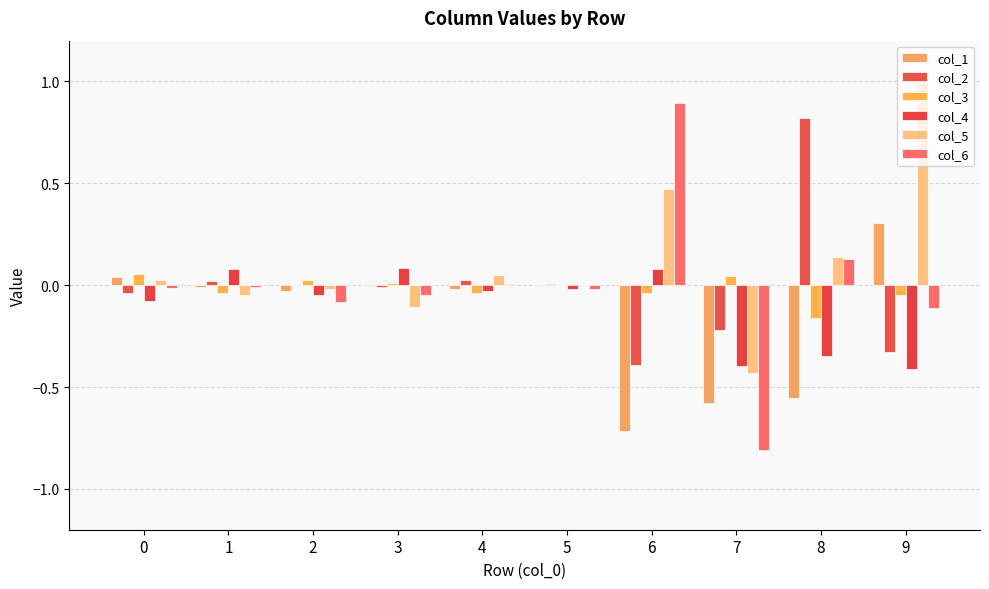

What is the minimum value for col_3?

-0.2